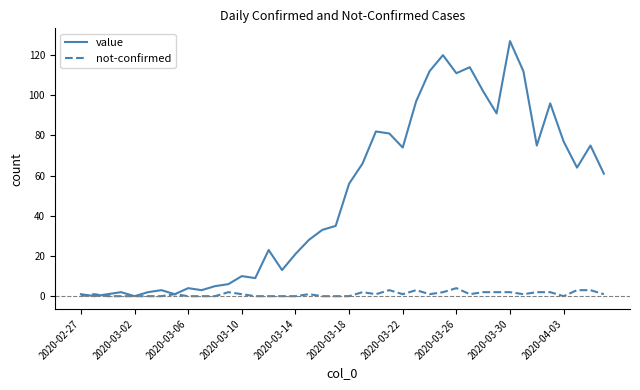

True or false: value has more than 1 points higher than both neighbors.

True